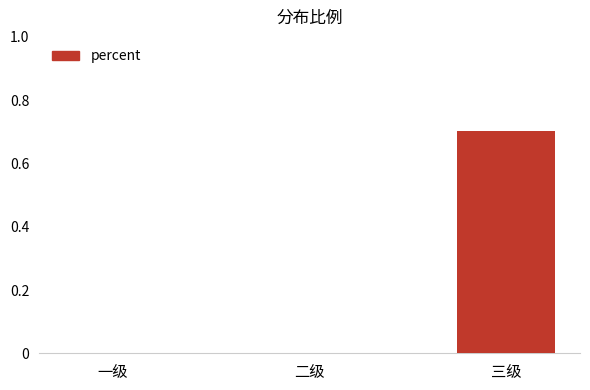

The chart shows a value of 0.0 at 一级. True or false?

True